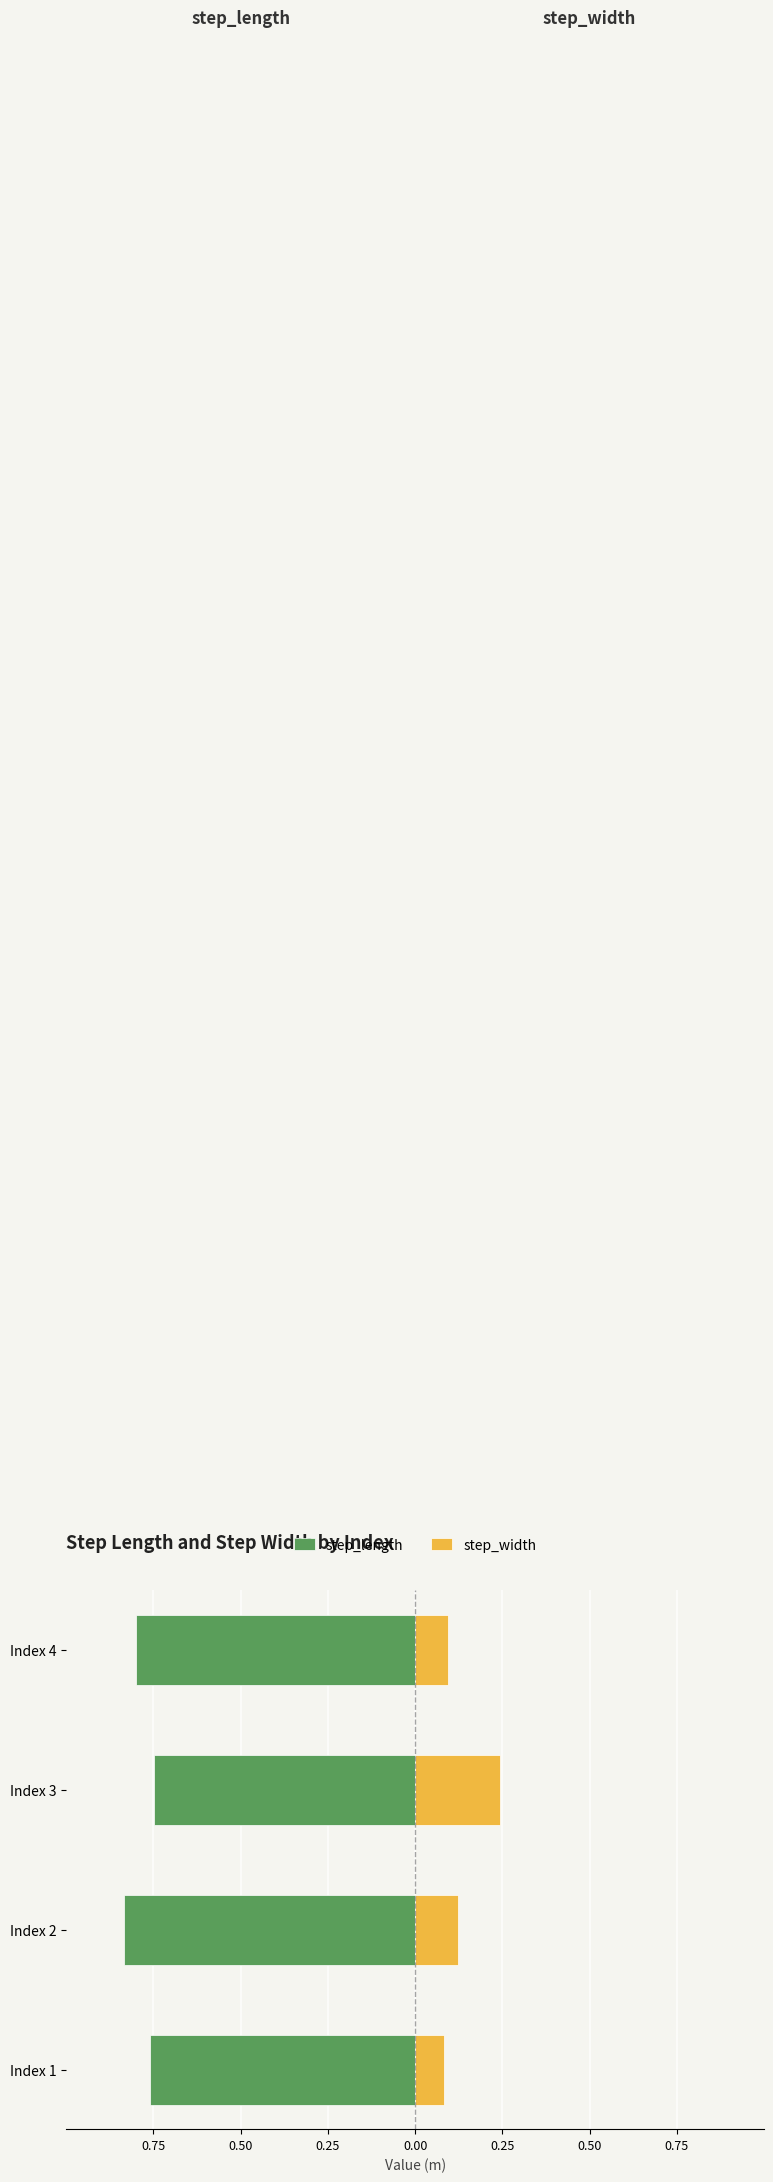

At how many categories does at least one series exceed 0?

4